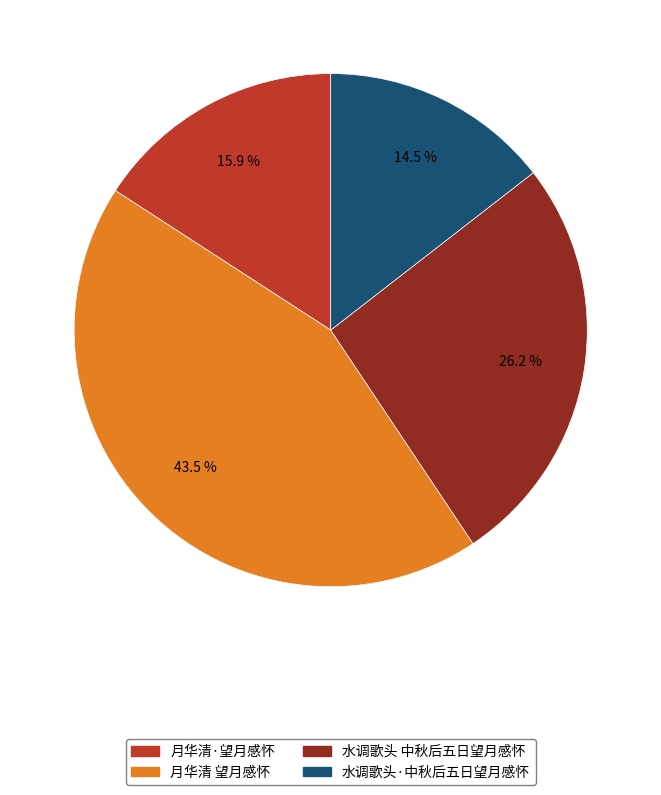

Is it true that 月华清 望月感怀 is 37% of the pie?

False